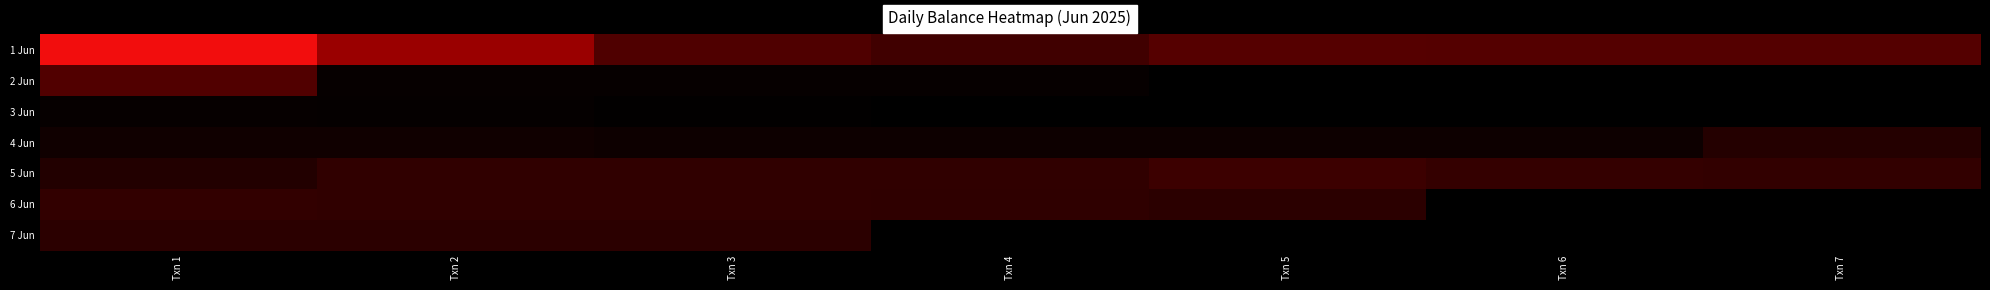

Reading right to left, extract all data points from this chart.

1 Jun: Txn 7=57234.2	Txn 6=57254.2	Txn 5=57554.2	Txn 4=54554.2	Txn 3=56554.2	Txn 2=66554.2	Txn 1=76554.2
2 Jun: Txn 7=0.0	Txn 6=0.0	Txn 5=0.0	Txn 4=46817.2	Txn 3=46845.2	Txn 2=46863.2	Txn 1=56863.2
3 Jun: Txn 7=0.0	Txn 6=0.0	Txn 5=0.0	Txn 4=0.0	Txn 3=46369.2	Txn 2=46779.2	Txn 1=46807.2
4 Jun: Txn 7=50790.2	Txn 6=47830.2	Txn 5=47858.2	Txn 4=47937.2	Txn 3=47812.2	Txn 2=48234.2	Txn 1=48244.2
5 Jun: Txn 7=52861.2	Txn 6=53057.2	Txn 5=54057.2	Txn 4=52482.2	Txn 3=52510.2	Txn 2=52617.2	Txn 1=50742.2
6 Jun: Txn 7=0.0	Txn 6=0.0	Txn 5=51962.4	Txn 4=52265.4	Txn 3=52593.4	Txn 2=52613.4	Txn 1=52843.2
7 Jun: Txn 7=0.0	Txn 6=0.0	Txn 5=0.0	Txn 4=0.0	Txn 3=51864.4	Txn 2=51874.4	Txn 1=51902.4